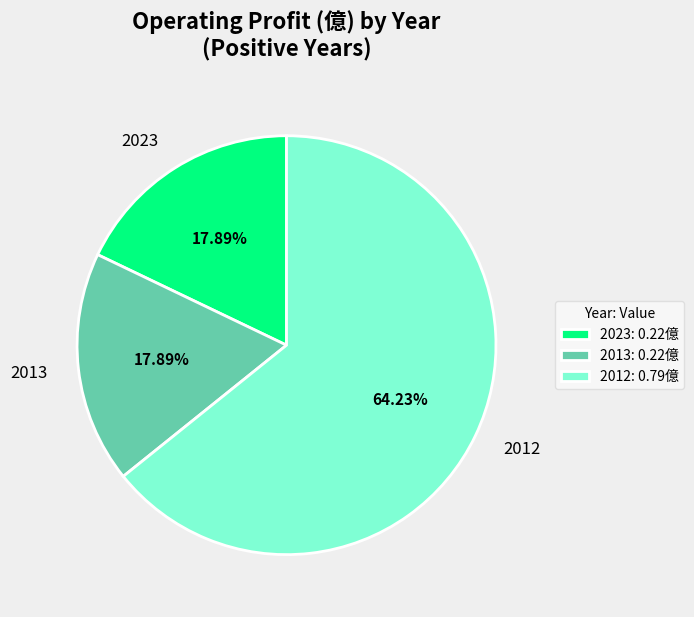

Does 2023 represent more than half of the total?

No